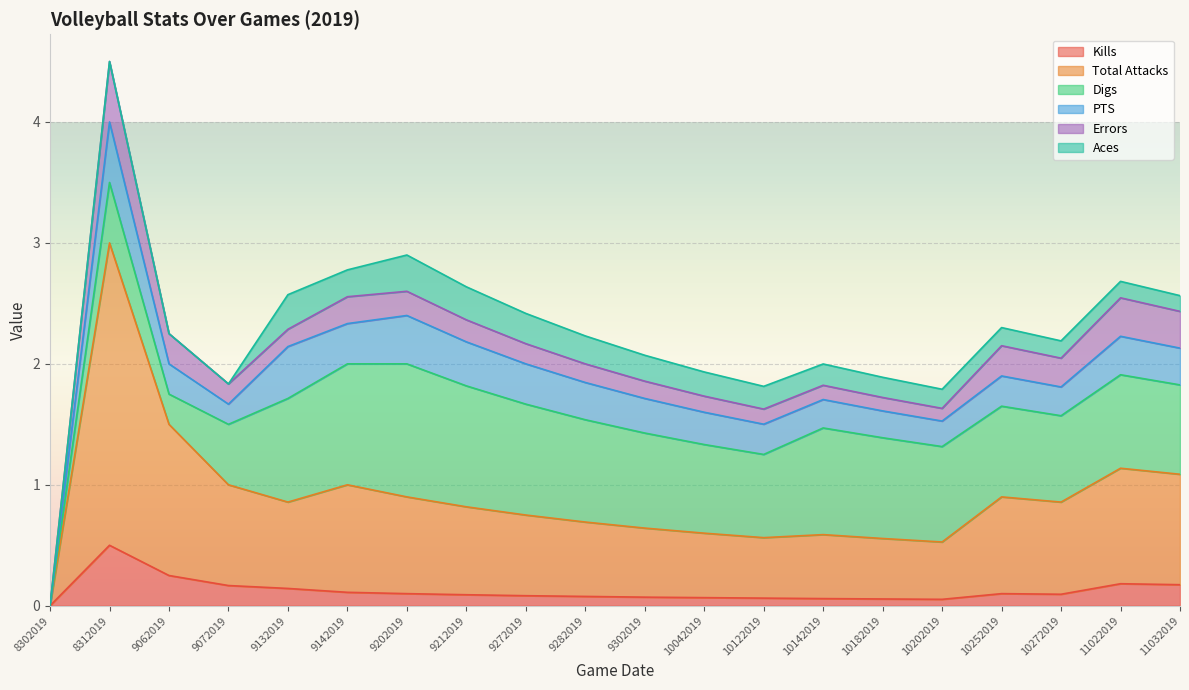

Where is the first local minimum for Total Attacks?

9132019